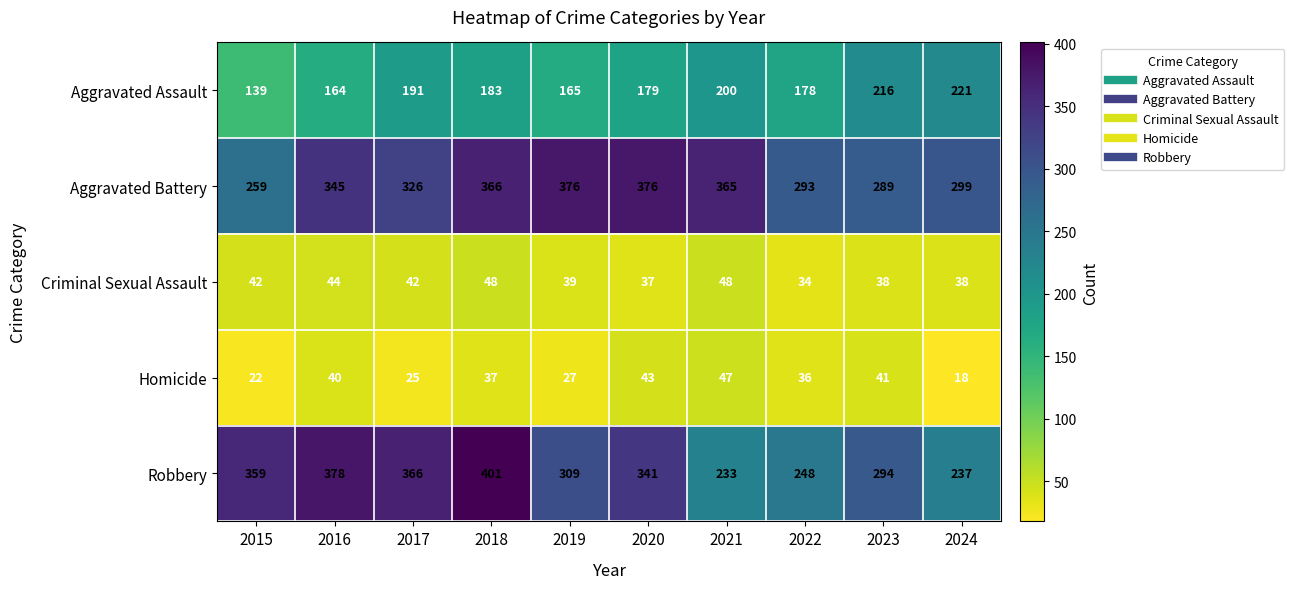

What is the difference between the Robbery values at 2017 and 2018?

35